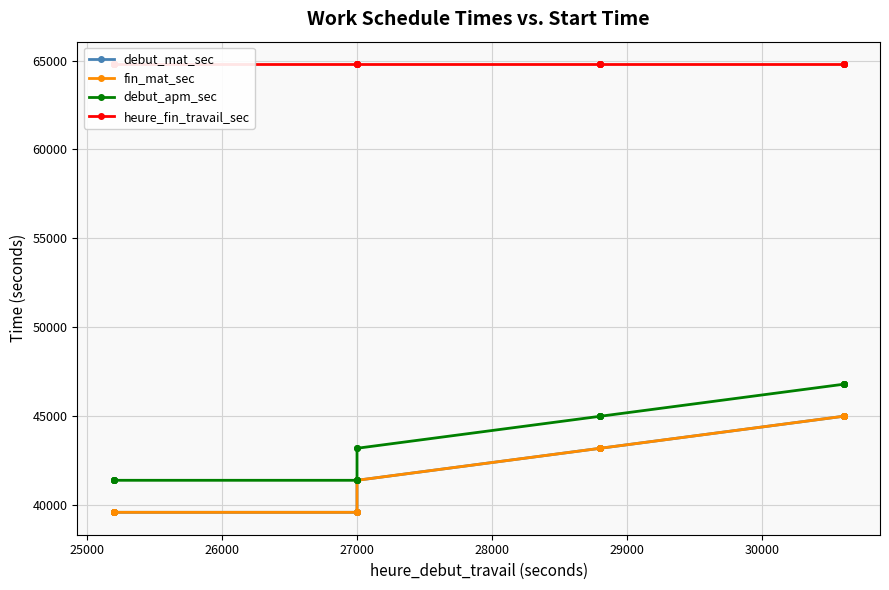

Reading right to left, list all the values displayed in this chart.

debut_mat_sec: 45000	45000	45000	45000	45000	43200	43200	43200	43200	43200	41400	41400	39600	39600	39600	39600	39600	39600	39600	39600
fin_mat_sec: 45000	45000	45000	45000	45000	43200	43200	43200	43200	43200	41400	41400	39600	39600	39600	39600	39600	39600	39600	39600
debut_apm_sec: 46800	46800	46800	46800	46800	45000	45000	45000	45000	45000	43200	43200	41400	41400	41400	41400	41400	41400	41400	41400
heure_fin_travail_sec: 64800	64800	64800	64800	64800	64800	64800	64800	64800	64800	64800	64800	64800	64800	64800	64800	64800	64800	64800	64800